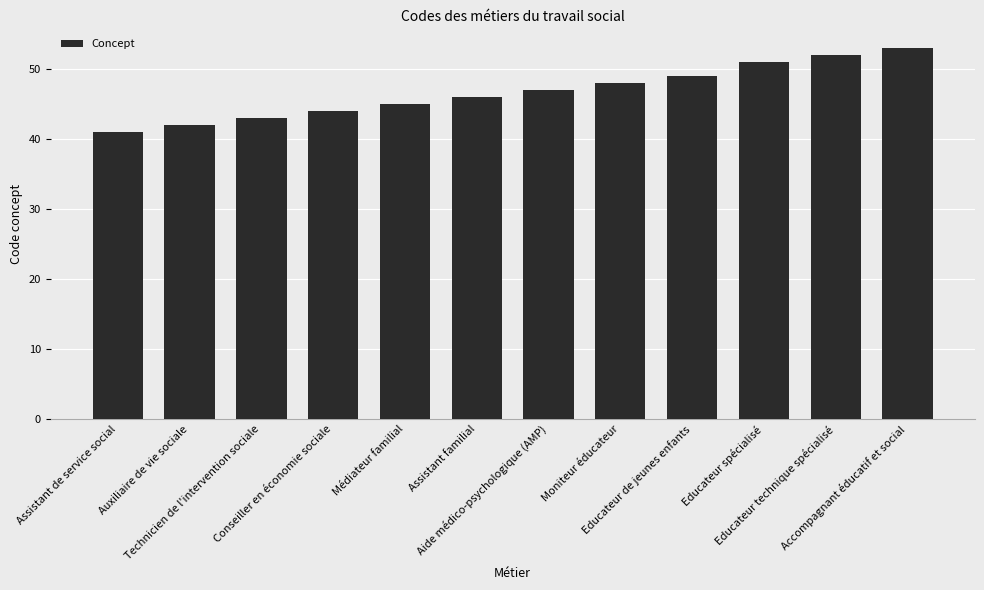

Reading left to right, list all the values displayed in this chart.

41	42	43	44	45	46	47	48	49	51	52	53